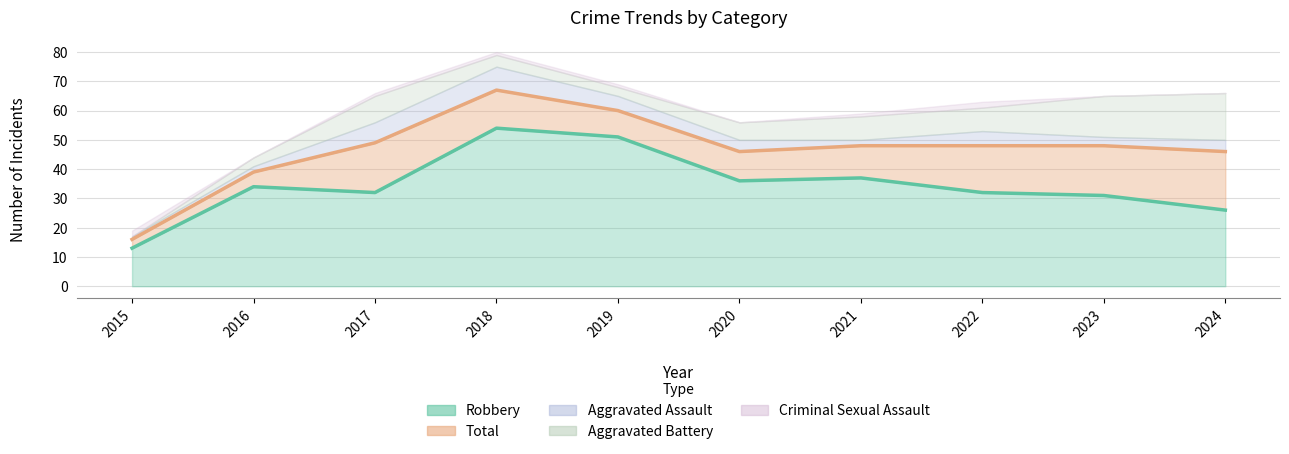

What is the difference between the Robbery values at 2015 and 2017?

19